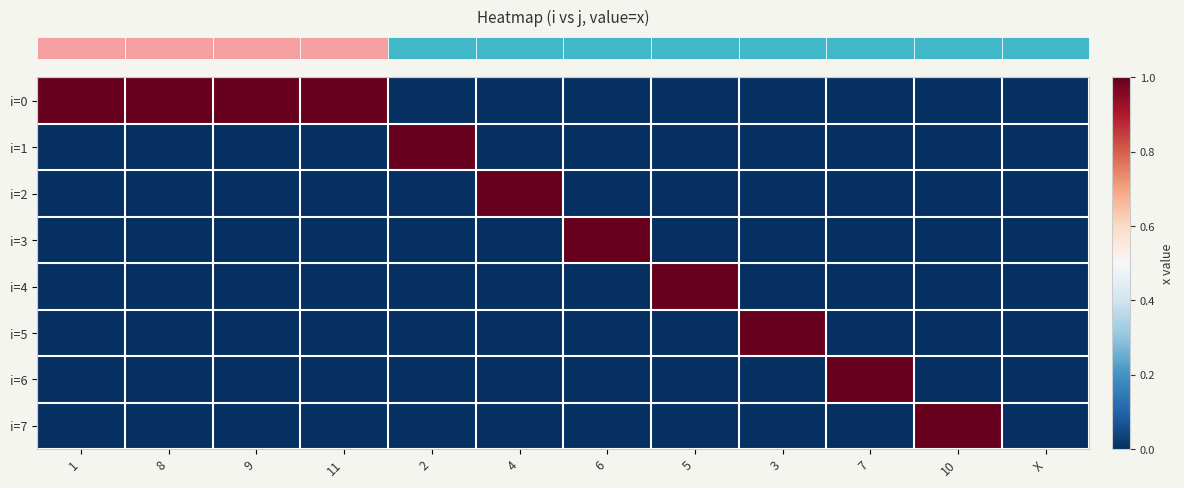

Which category has the lowest value across all series?

2